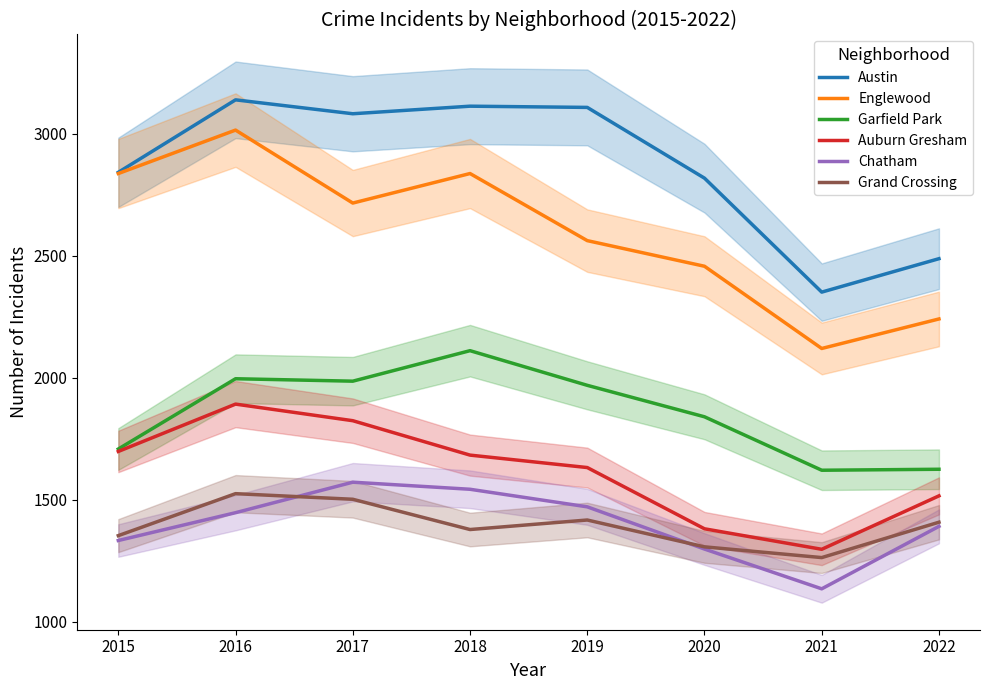

Which series has the largest range (max minus min)?

Englewood